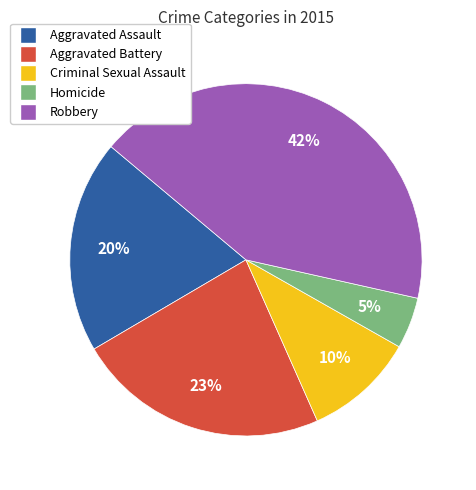

To the nearest percent, what portion does Homicide represent?

5%